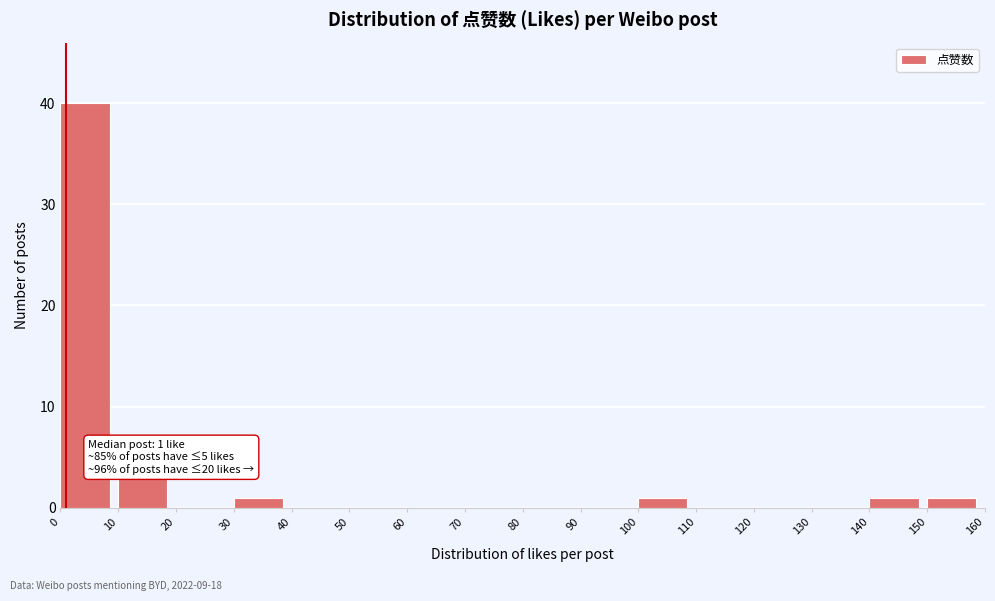

Over which range of the x-axis is the bar tallest?

0 to 10